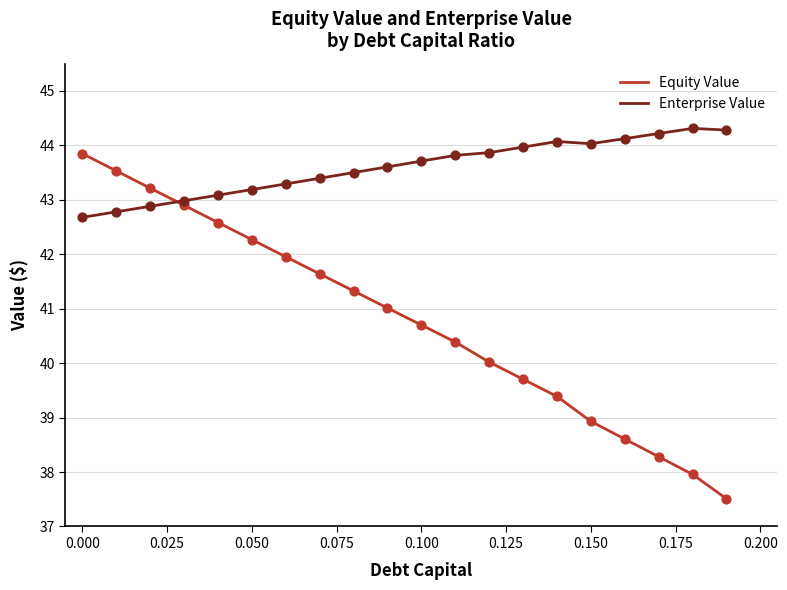

What is the greatest value displayed?

44.3